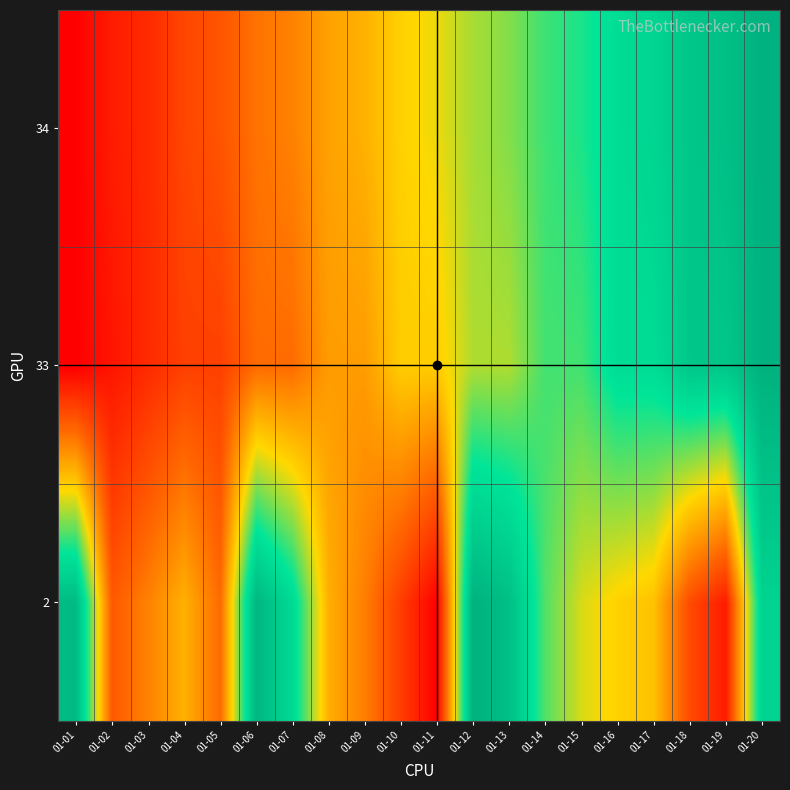

Reading left to right, what are all the values shown in this chart?

2: 01-01=1.0	01-02=0.2	01-03=0.3	01-04=0.4	01-05=0.3	01-06=1.0	01-07=0.8	01-08=0.4	01-09=0.3	01-10=0.2	01-11=0.0	01-12=1.0	01-13=0.9	01-14=0.7	01-15=0.5	01-16=0.5	01-17=0.5	01-18=0.2	01-19=0.1	01-20=0.8
33: 01-01=0.0	01-02=0.1	01-03=0.1	01-04=0.2	01-05=0.2	01-06=0.3	01-07=0.3	01-08=0.4	01-09=0.4	01-10=0.5	01-11=0.5	01-12=0.6	01-13=0.6	01-14=0.7	01-15=0.7	01-16=0.8	01-17=0.8	01-18=0.9	01-19=0.9	01-20=1.0
34: 01-01=0.0	01-02=0.1	01-03=0.1	01-04=0.2	01-05=0.2	01-06=0.3	01-07=0.3	01-08=0.4	01-09=0.4	01-10=0.5	01-11=0.5	01-12=0.6	01-13=0.6	01-14=0.7	01-15=0.7	01-16=0.8	01-17=0.8	01-18=0.9	01-19=0.9	01-20=1.0